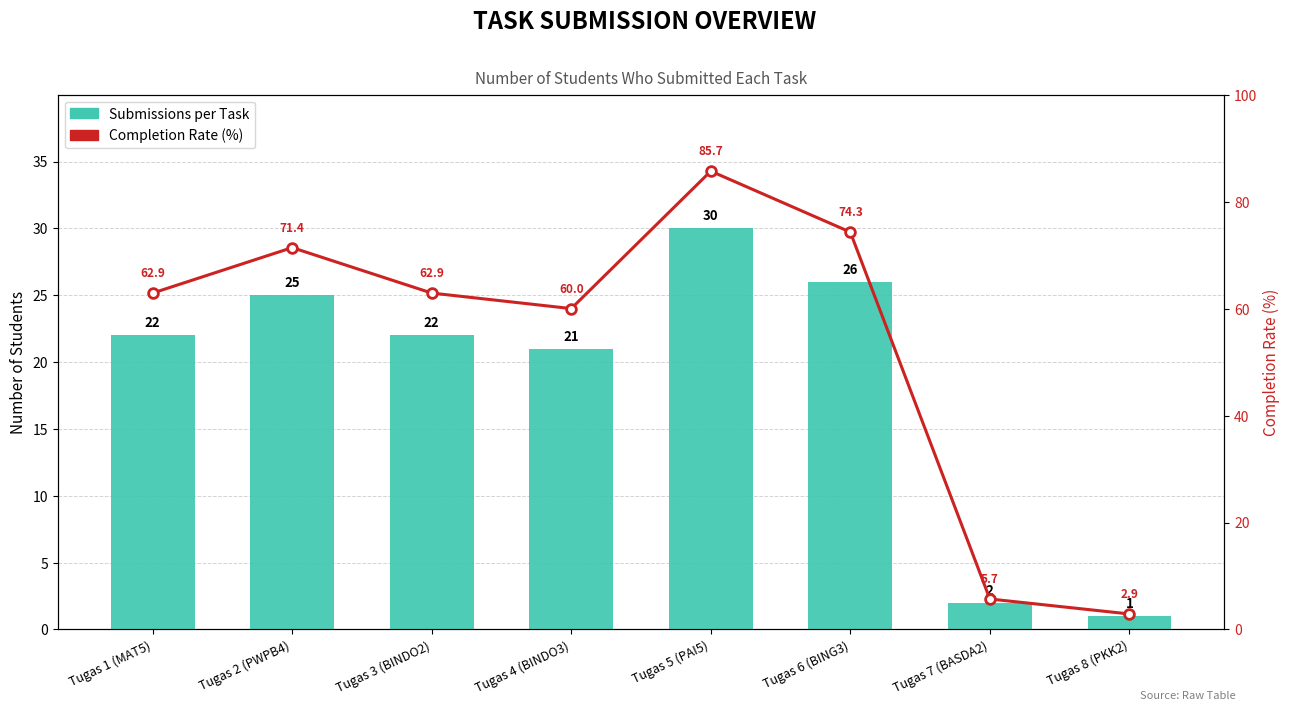

What is the difference between the highest and lowest values at Tugas 6 (BING3)?

48.3